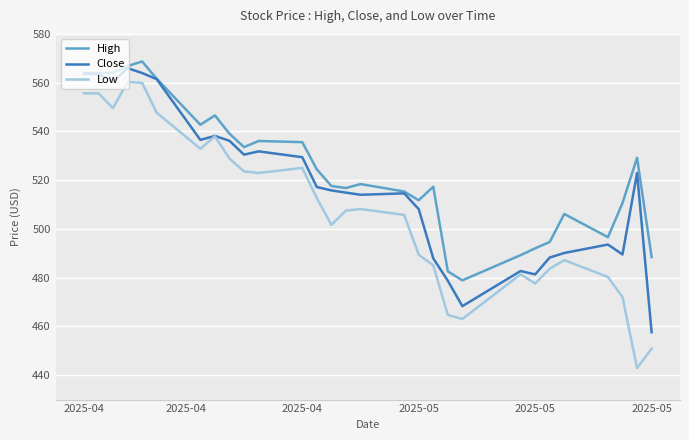

Which series has the largest total across all categories?

High